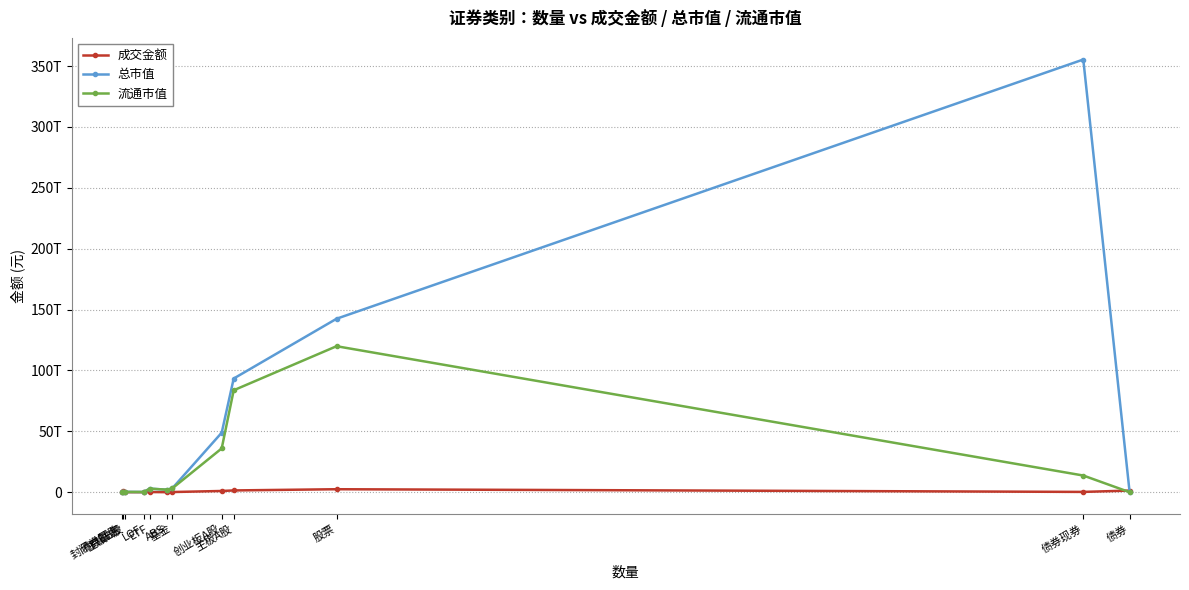

In 成交金额, how many points are lower than both neighbors (excluding endpoints)?

3